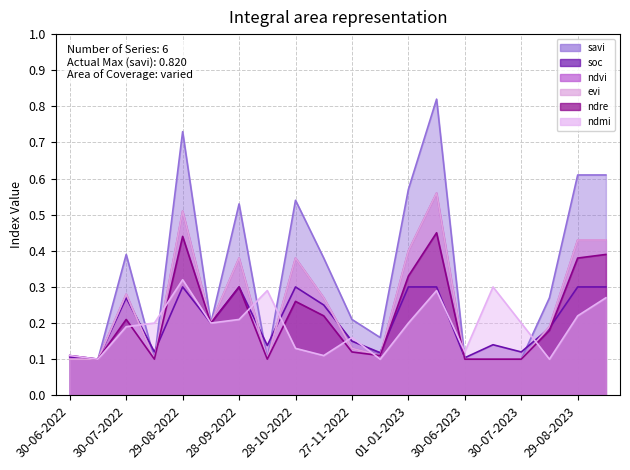

Between 30-06-2022 and 13-09-2023, which series saw the biggest shift?

savi